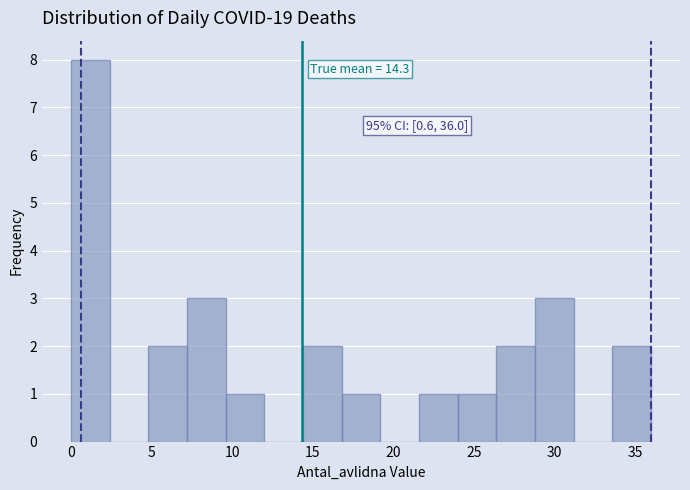

Over which range of the x-axis is the bar tallest?

0.0 to 2.4